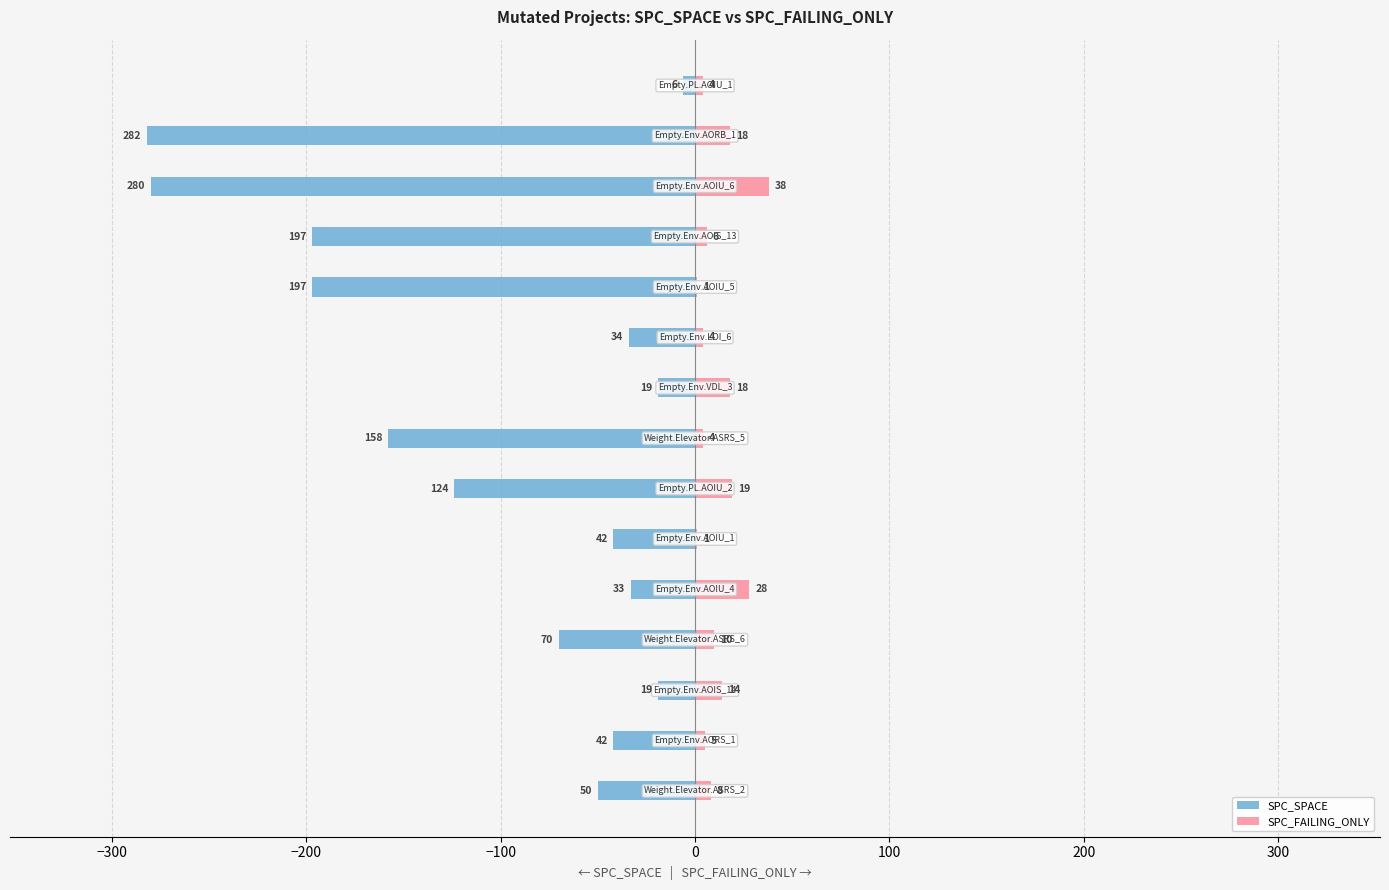

List the series in order of their peak value, highest first.

SPC_FAILING_ONLY, SPC_SPACE